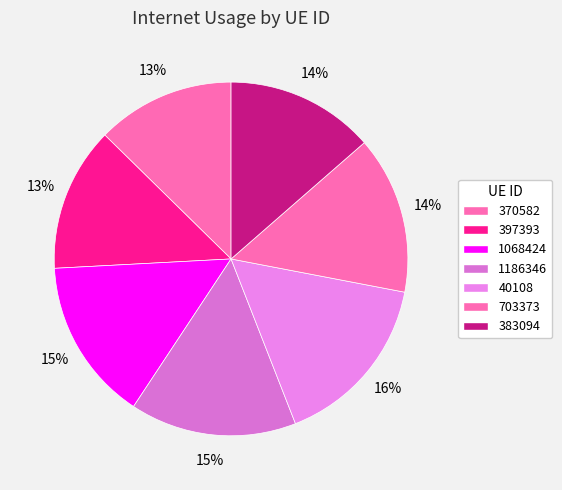

To the nearest percent, what is the difference between the largest and smallest slice percentages?

3%